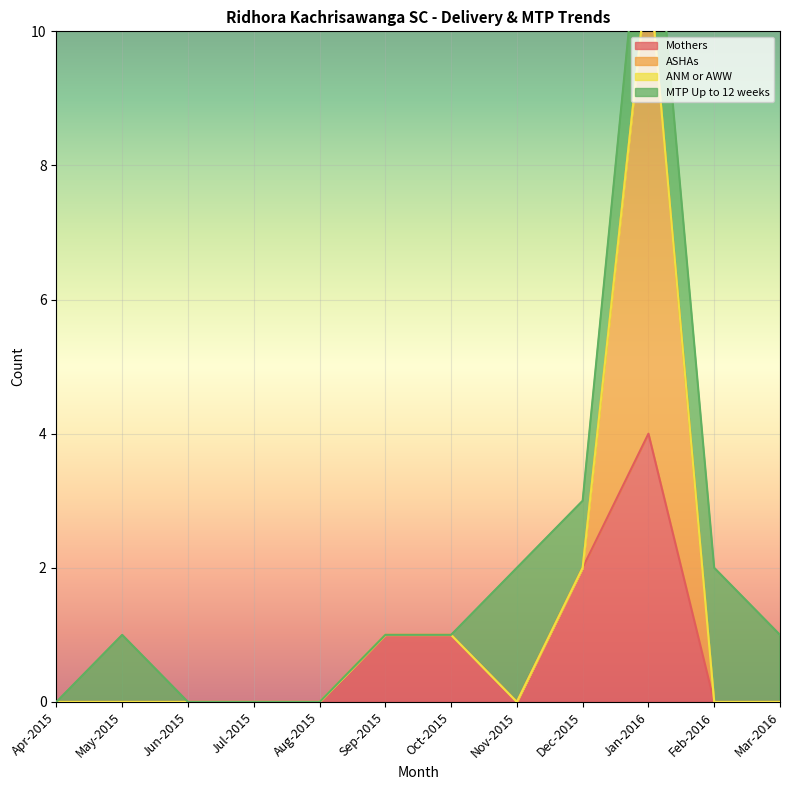

Reading left to right, extract all data points from this chart.

Mothers: 0	0	0	0	0	1	1	0	2	4	0	0
ASHAs: 0	0	0	0	0	0	0	0	0	7	0	0
ANM or AWW: 0	0	0	0	0	0	0	0	0	0	0	0
MTP Up to 12 weeks: 0	1	0	0	0	0	0	2	1	2	2	1